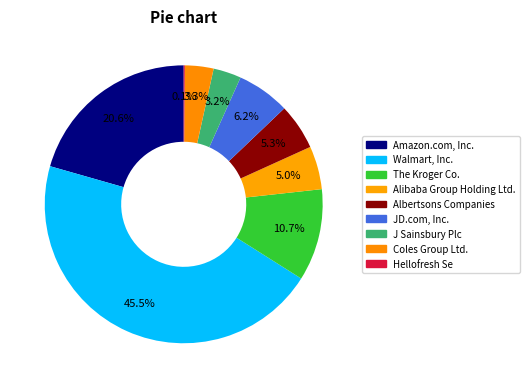

Which has a higher value, Alibaba Group Holding Ltd. or J Sainsbury Plc?

Alibaba Group Holding Ltd.